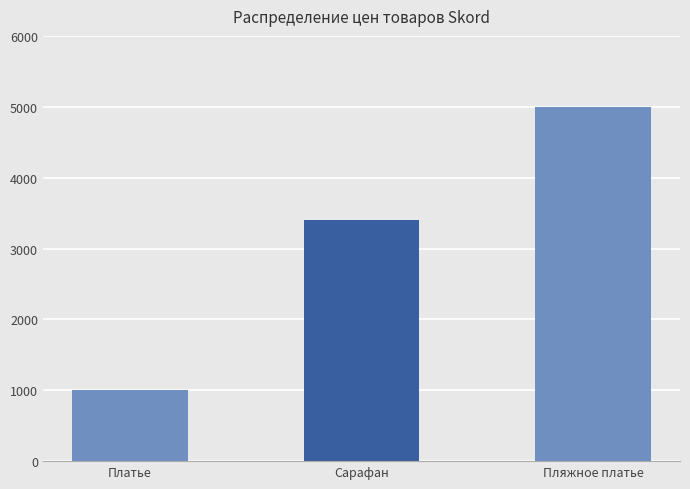

True or false: the data shows 6112 at Сарафан.

False